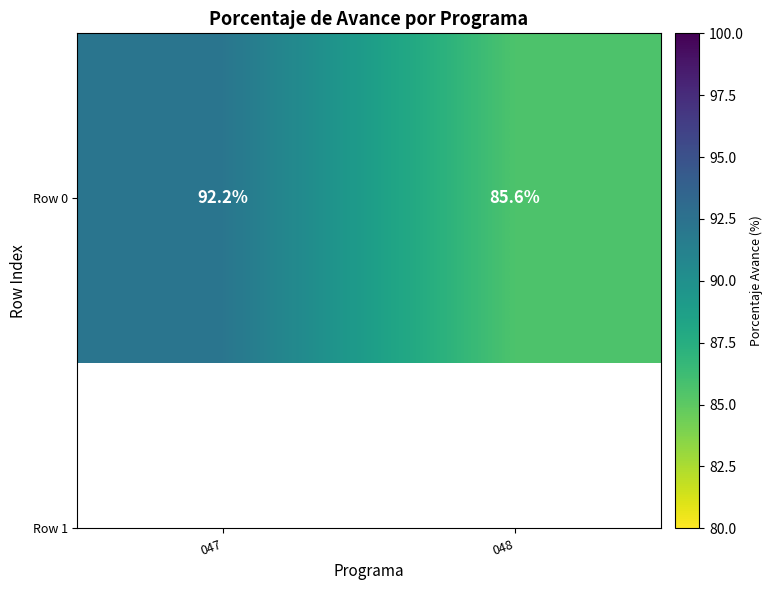

The value at 047 is 92.2. True or false?

True